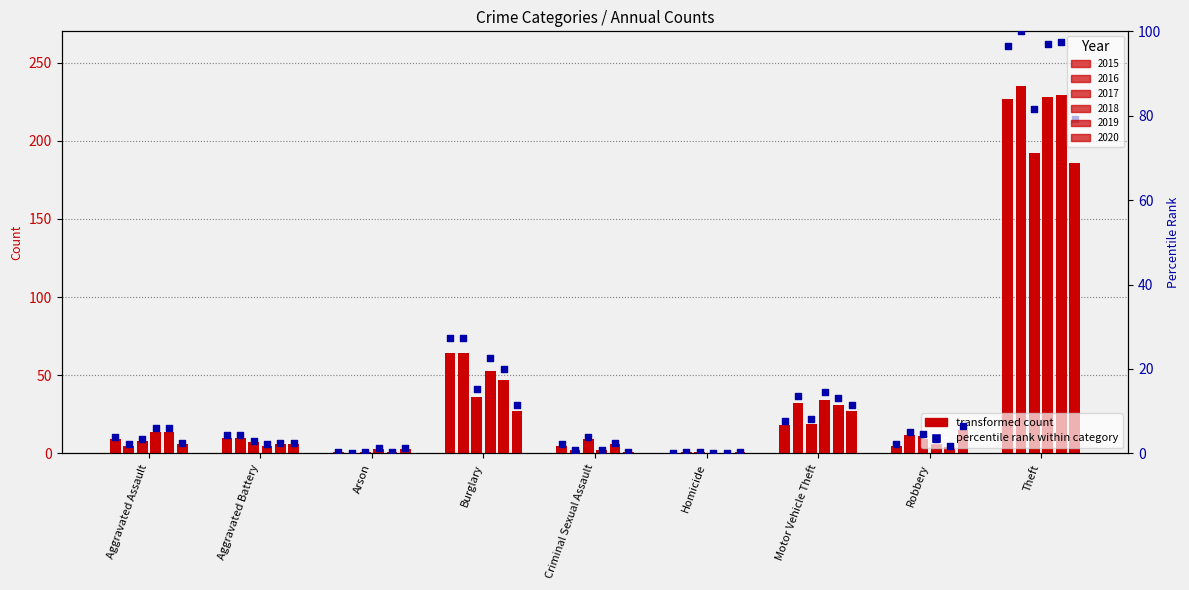

Approximately how many times larger is the value at Burglary compared to Motor Vehicle Theft?

3.6